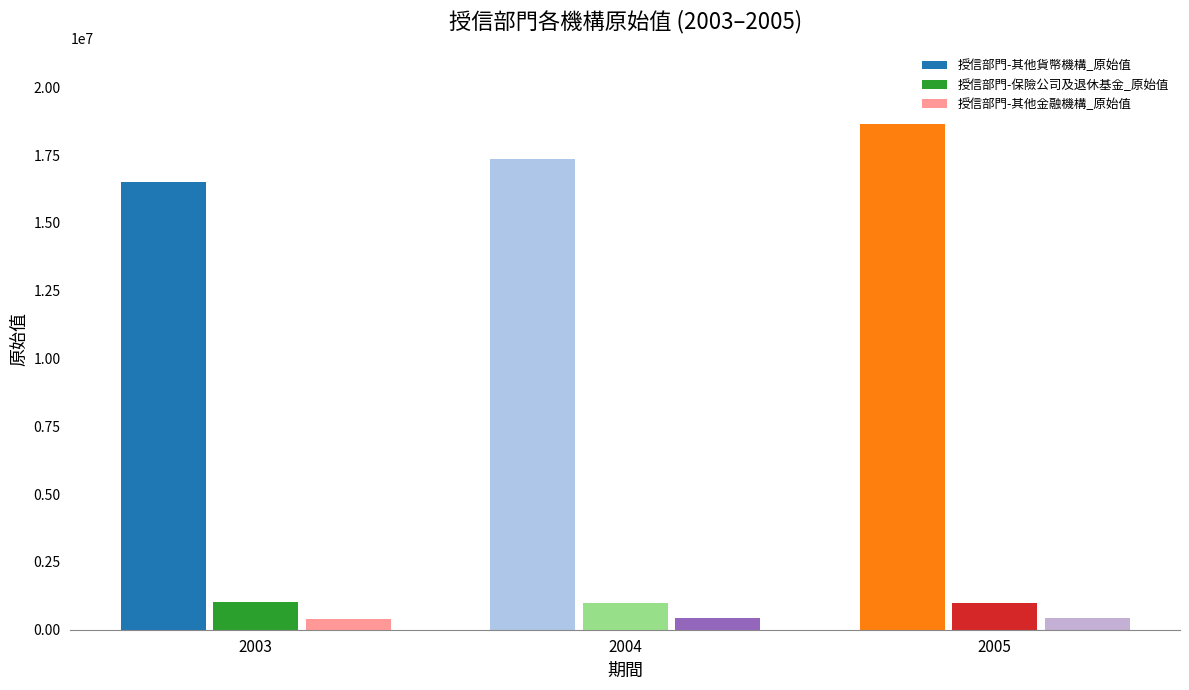

Is it true that 授信部門-其他金融機構_原始值 equals 392744 at 2003?

True